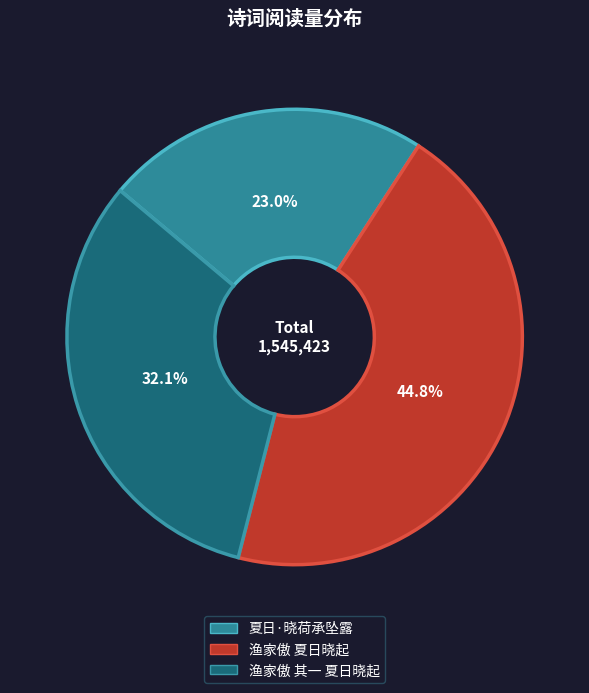

True or false: 渔家傲 夏日晓起 accounts for 45% of the total.

True